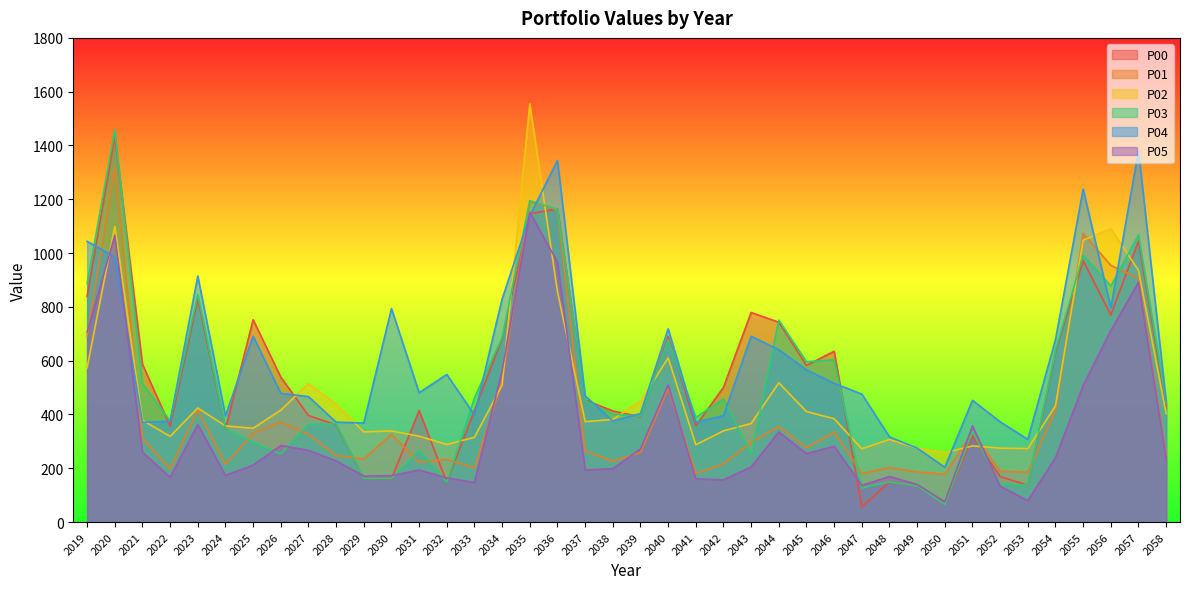

How many values in the P01 series exceed 296?

20